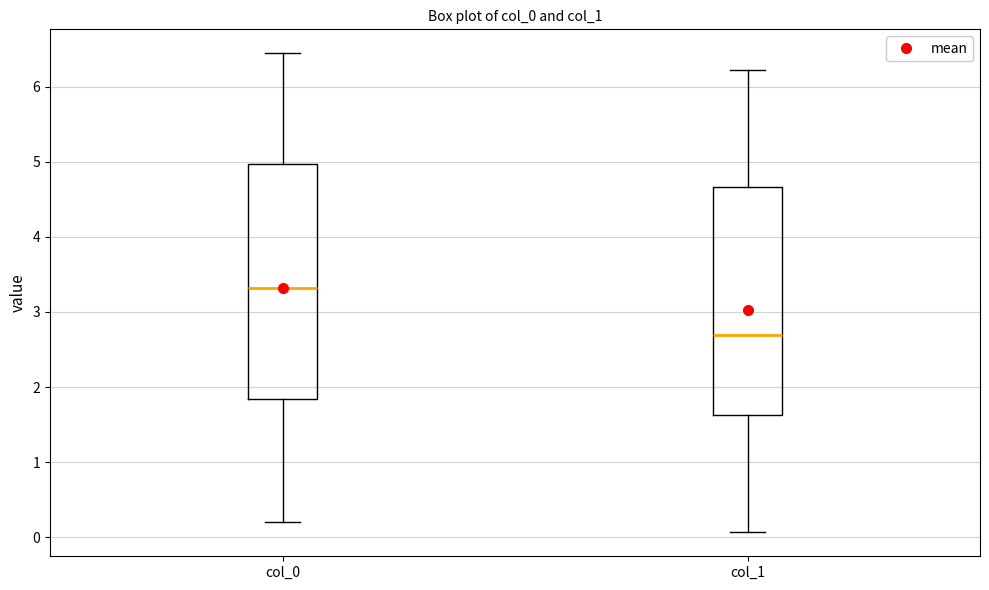

Where is the upper edge of the box for col_0 on the y-axis? The values are not printed on the chart, so give them approximately, as read against the axis.

5.0